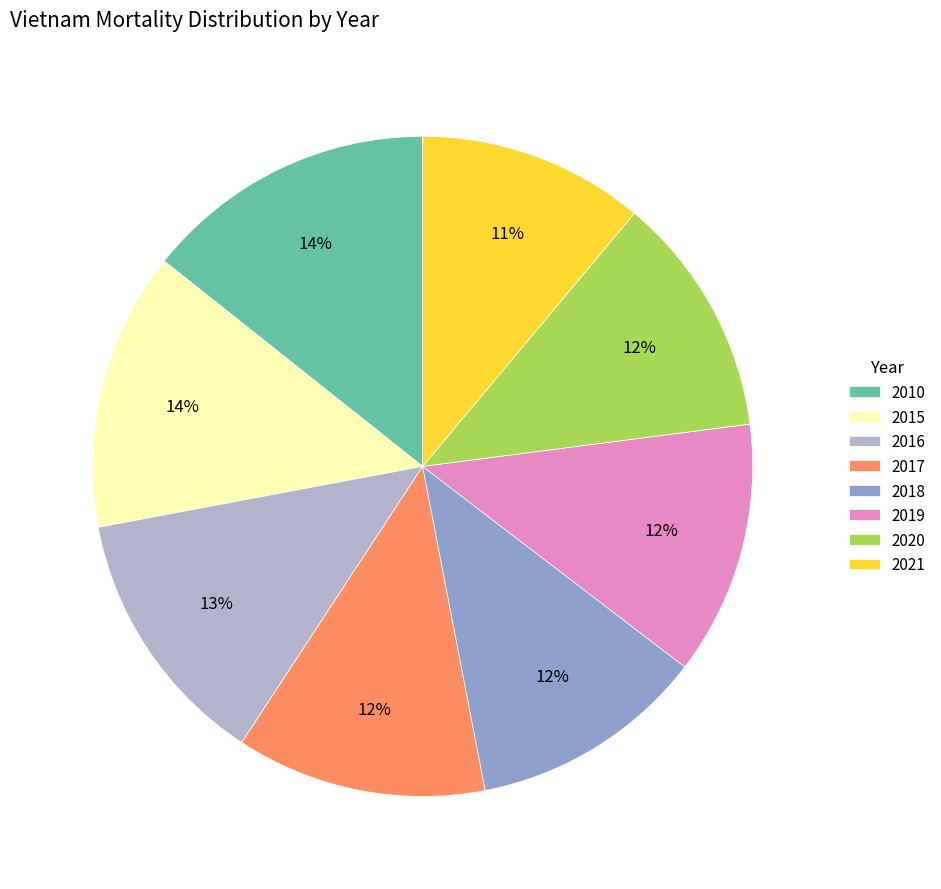

Which category has the biggest portion of the pie?

2010